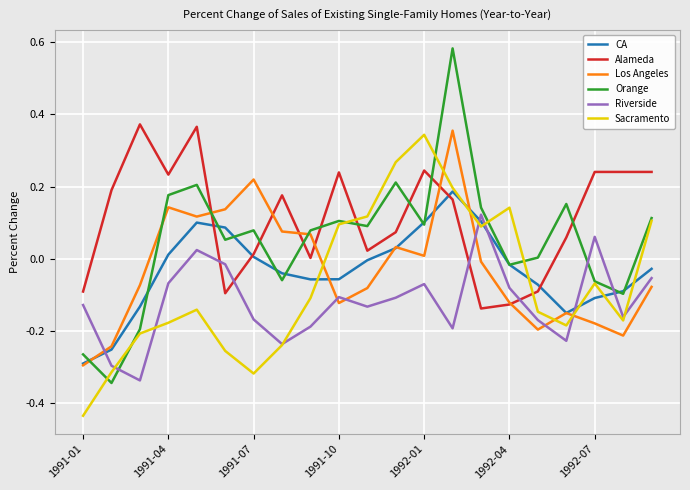

Is this an area chart (filled region under the line)?

No